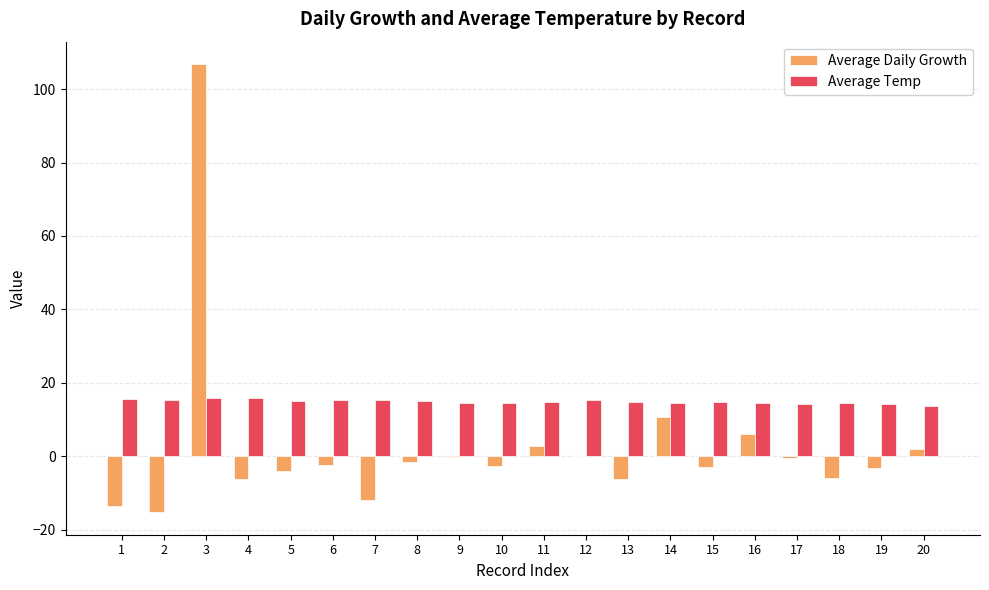

Read the Average Daily Growth value at 18.

-5.8